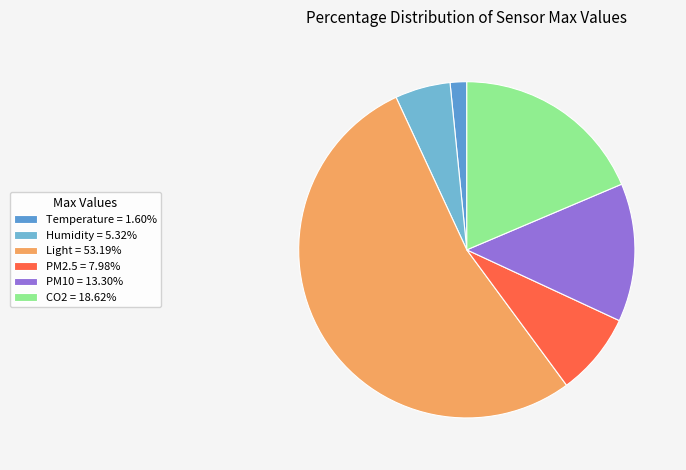

Combined, what portion of the pie is Light and Temperature?

54.8%